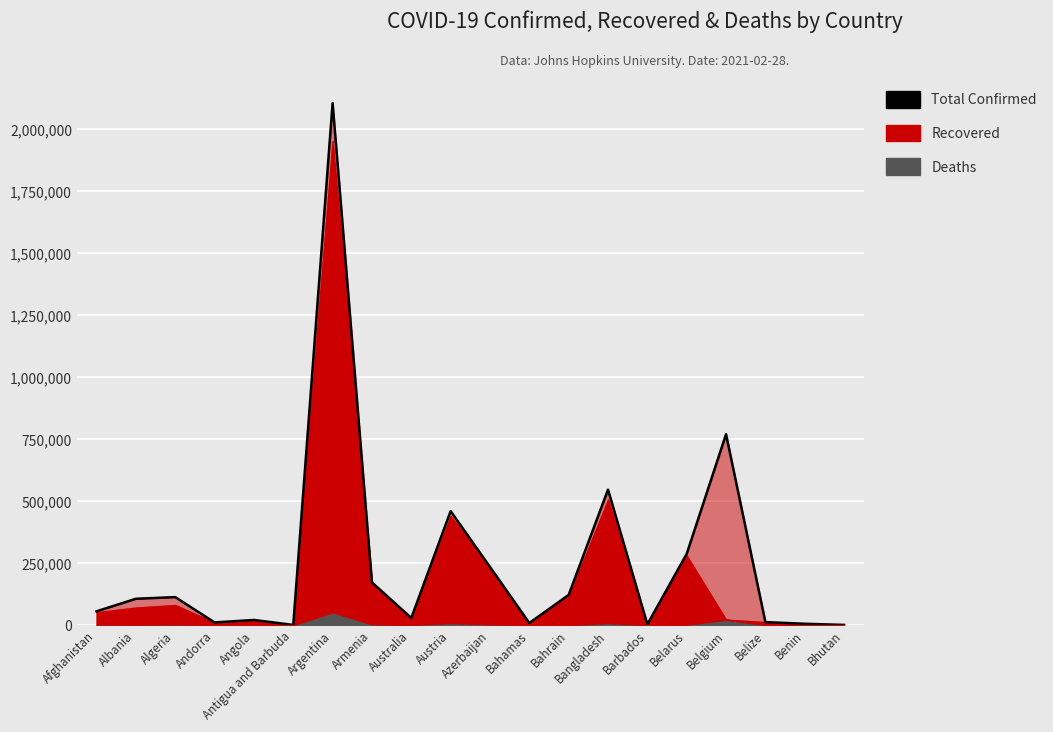

What is the difference between the maximum and minimum values?

2103471